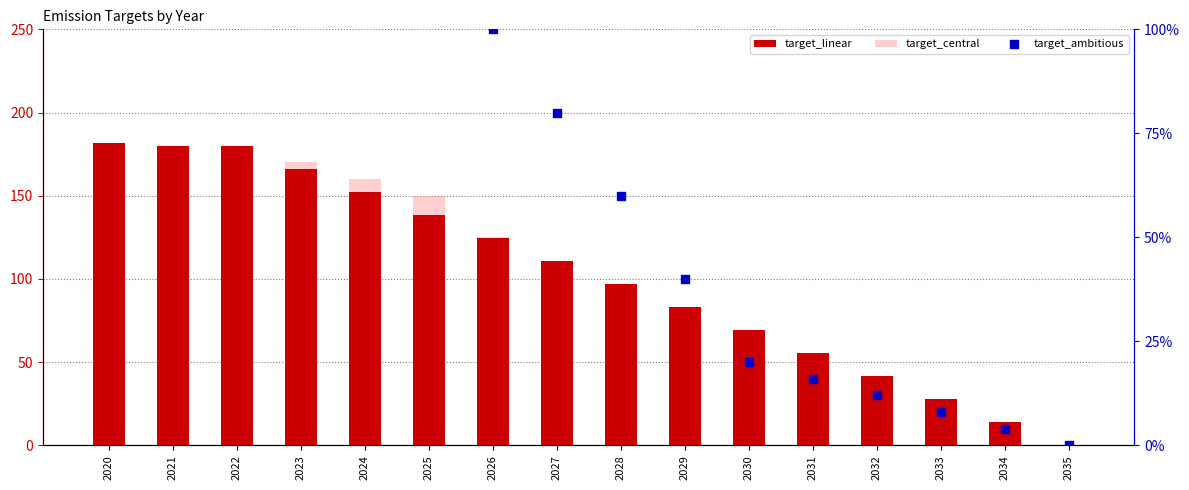

Which series has the largest Y range (max minus min)?

target_linear